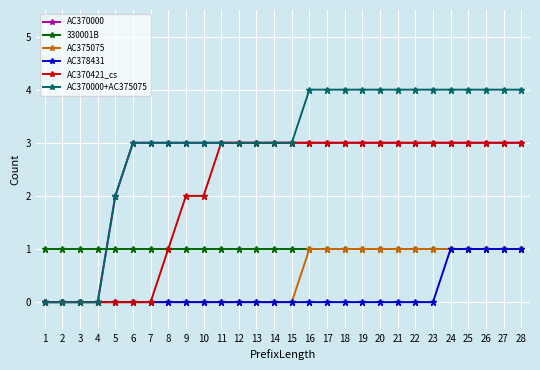

Which series has the largest total across all categories?

AC370000+AC375075